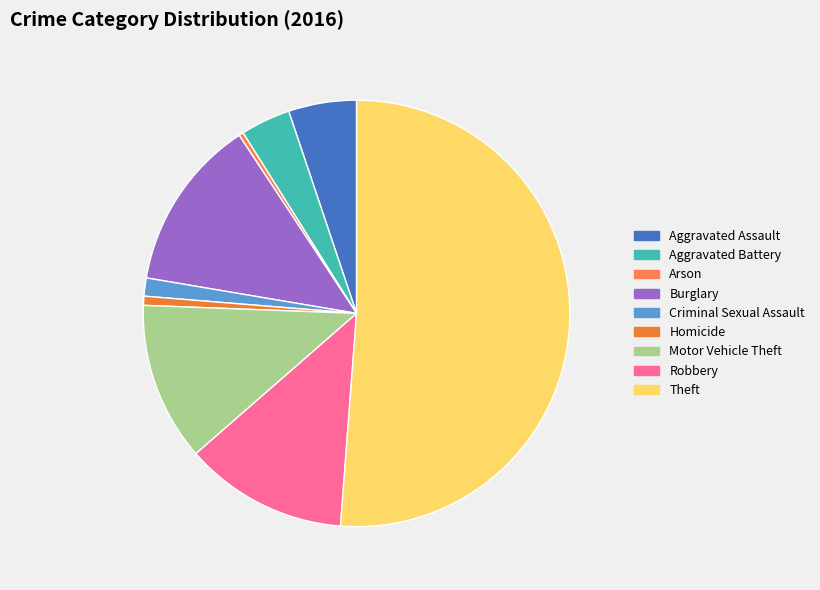

The Motor Vehicle Theft slice represents 12% of the pie. True or false?

True